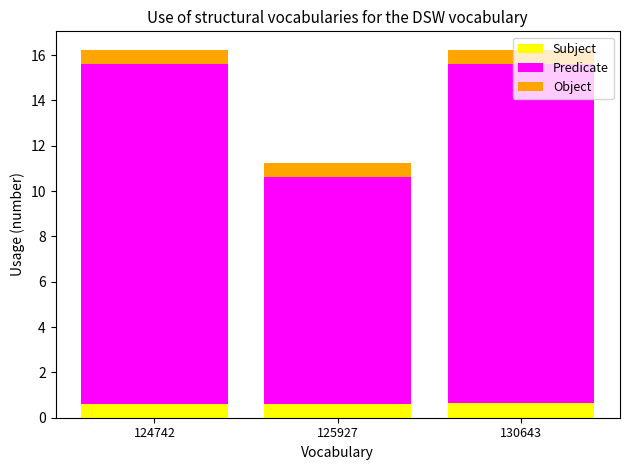

Does the chart contain any negative values?

No